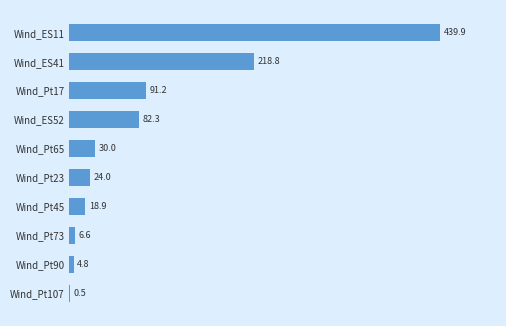

Where is the data nearest to the value 220?

Wind_ES41